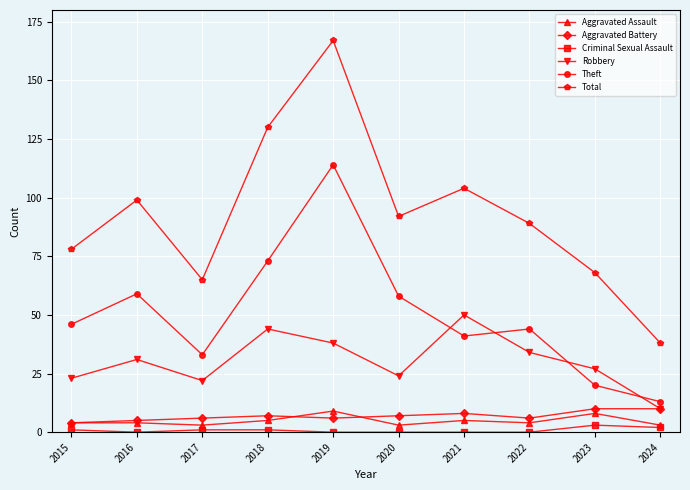

True or false: Total and Robbery cross at least once.

False